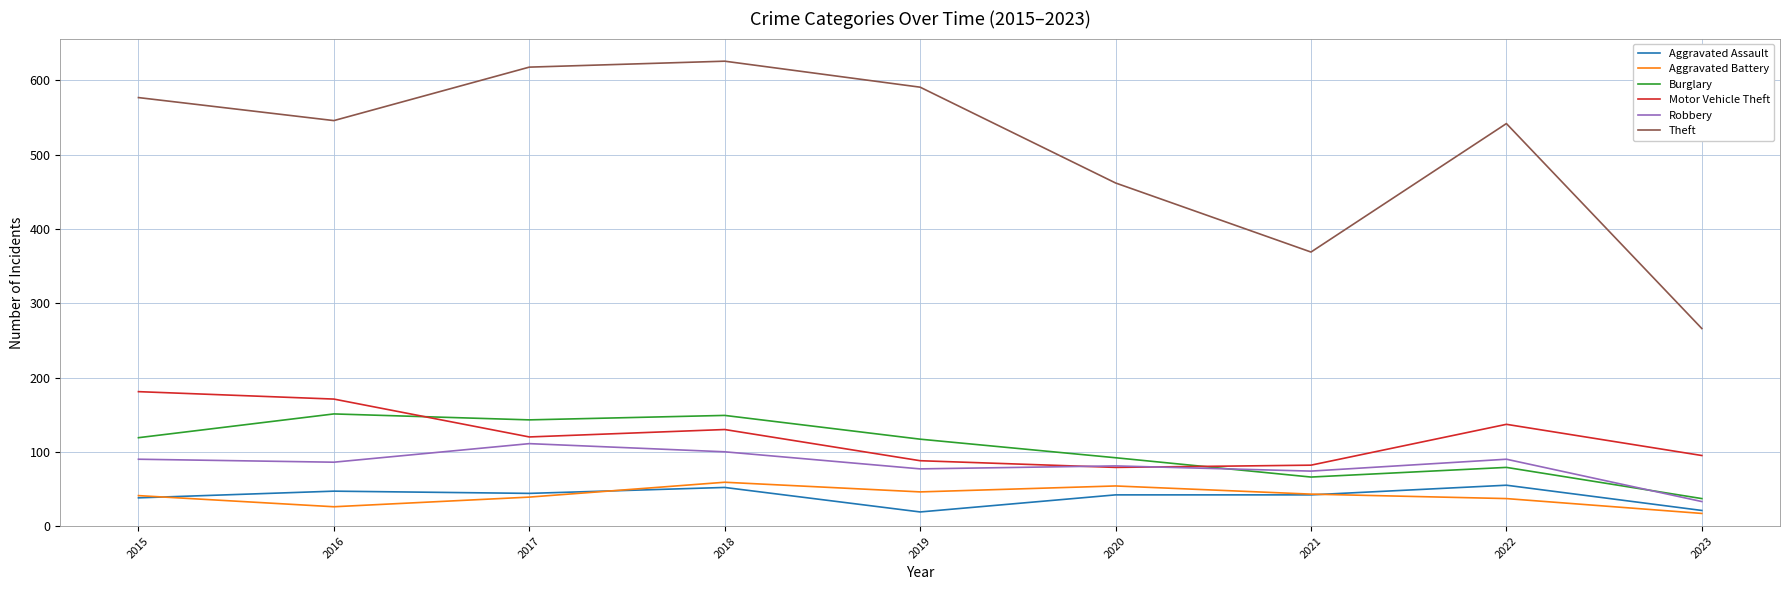

How many interior local valleys does the Theft series have?

2